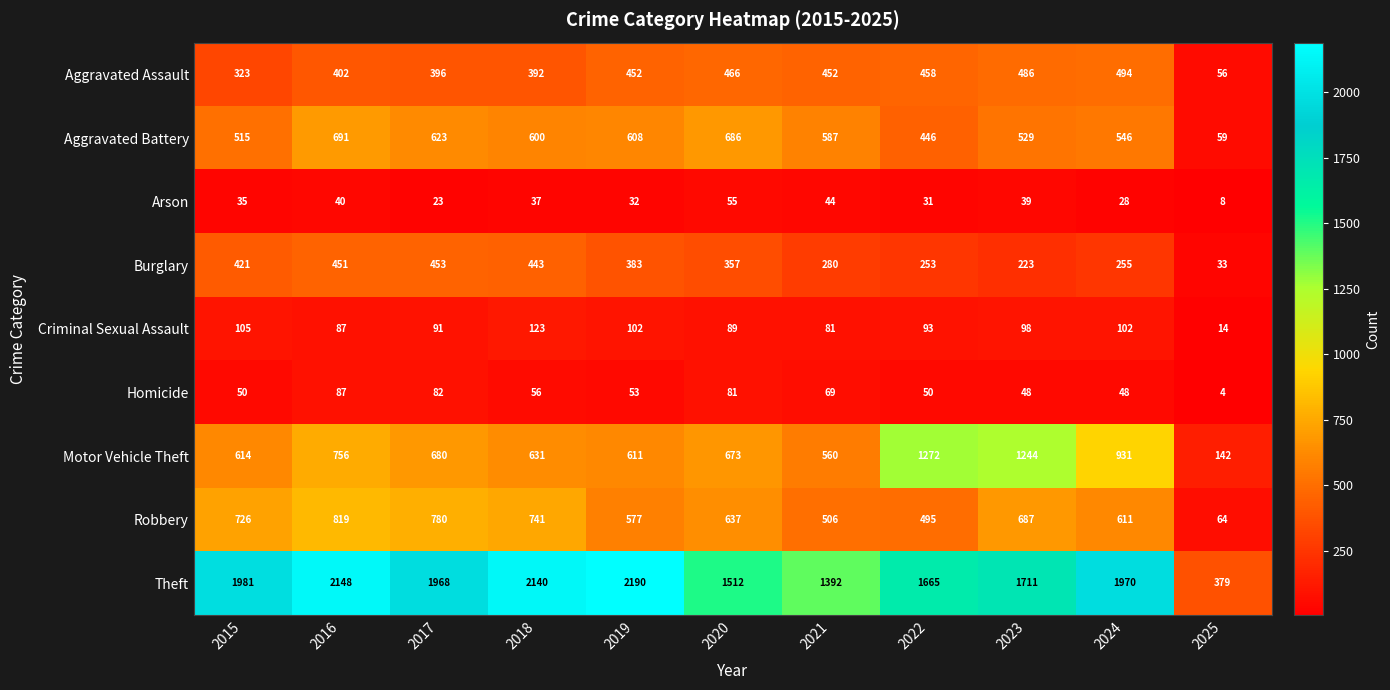

How many data points does each series have?

11